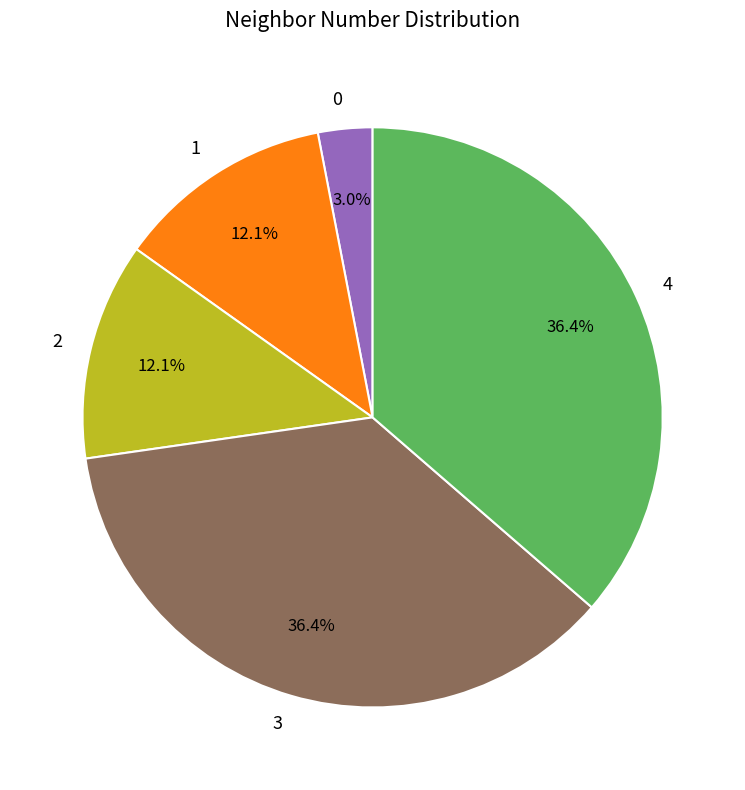

To the nearest percent, what percentage of the pie is 2?

12%